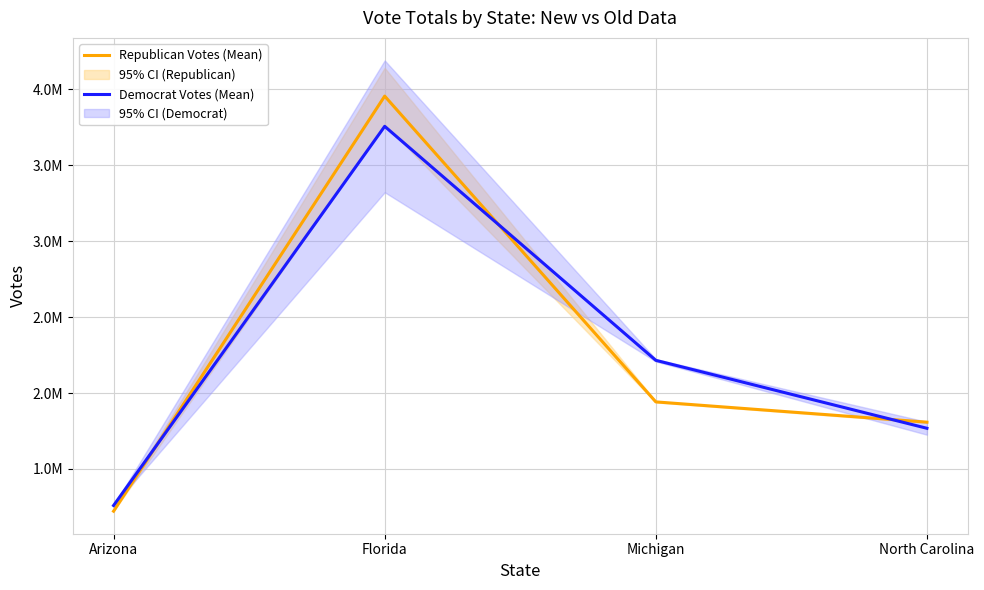

What is the lowest value of the Democrat Votes (Mean) series?

1259455.5